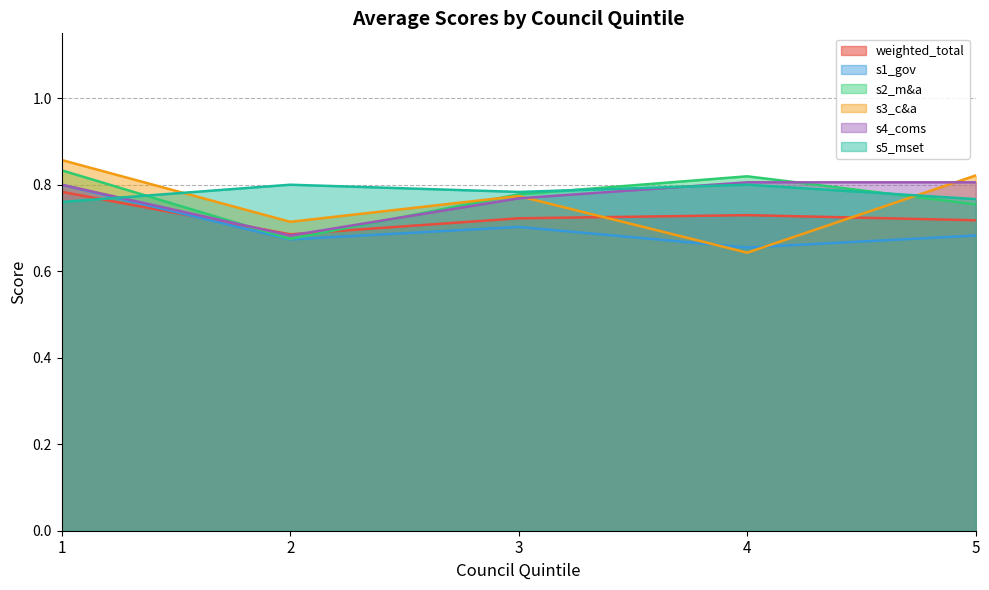

Count the s3_c&a values in the range 0 to 1.

5